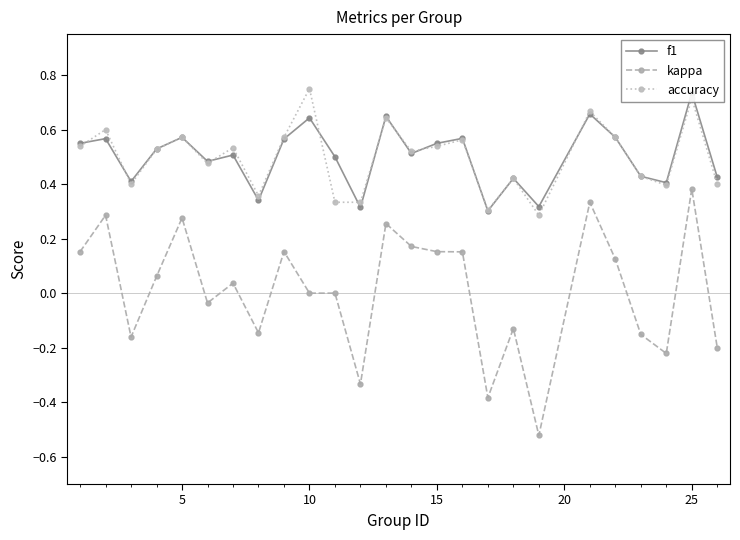

True or false: kappa and f1 cross at least once.

False